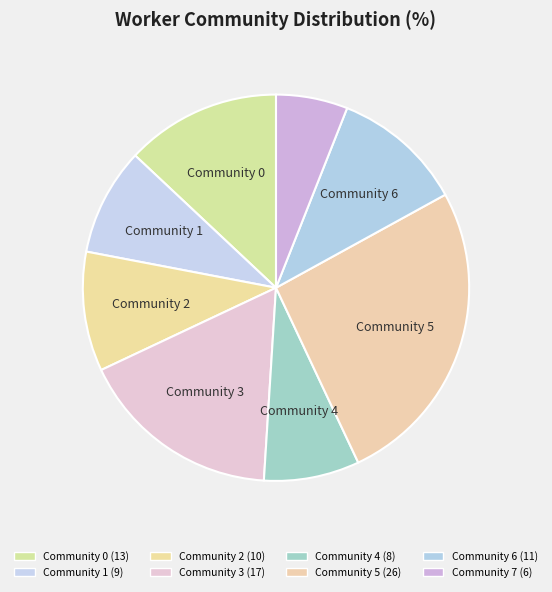

How many slices are in this pie chart?

8